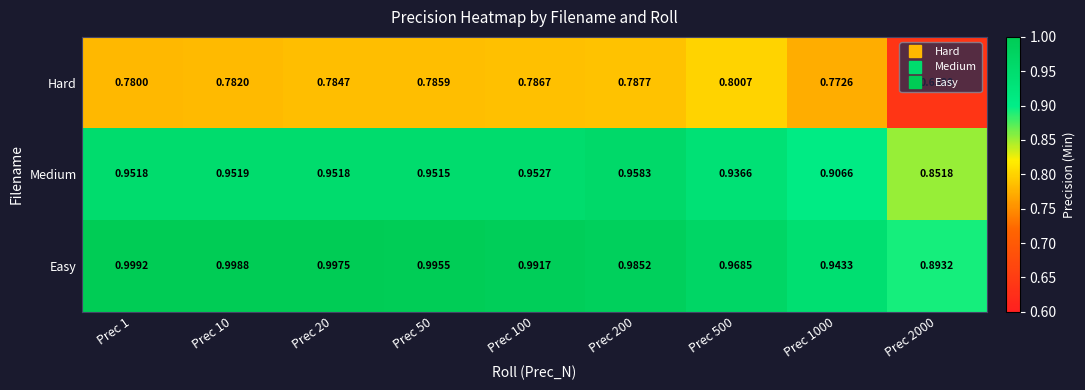

Between Prec 1000 and Prec 2000, which series saw the biggest shift?

Hard